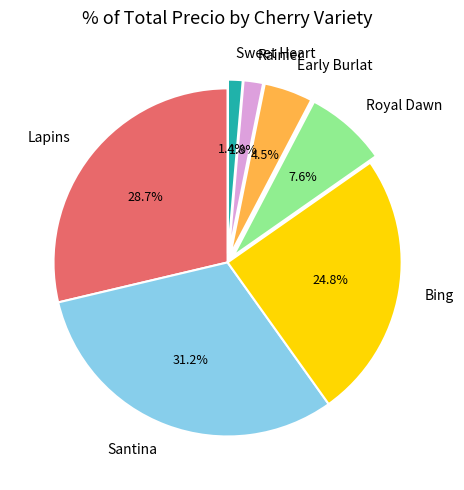

To the nearest percent, what percentage of the pie is Lapins?

29%